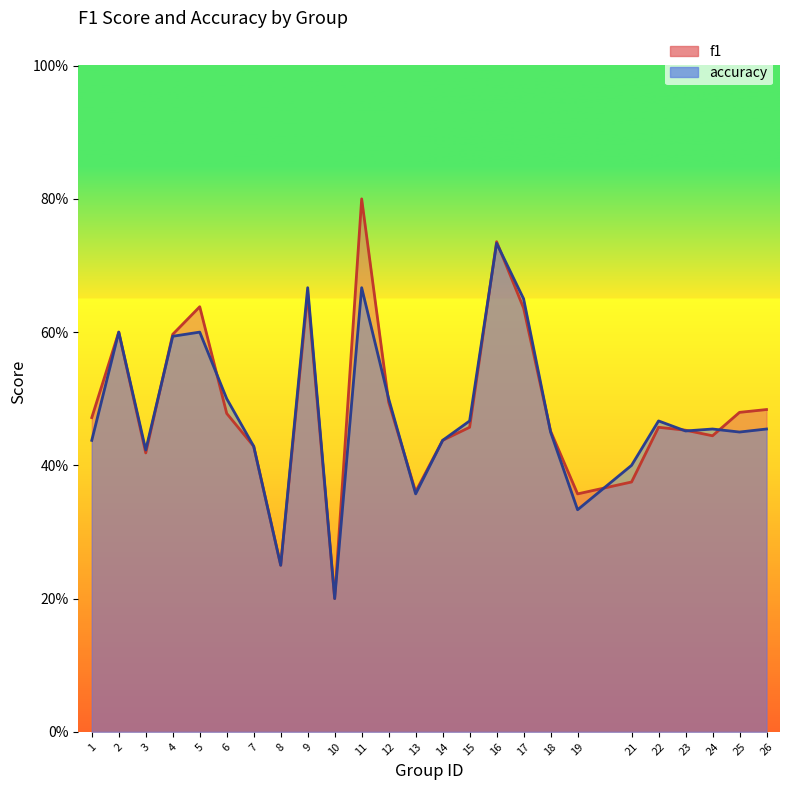

Which has a higher value, 24 or 4?

4